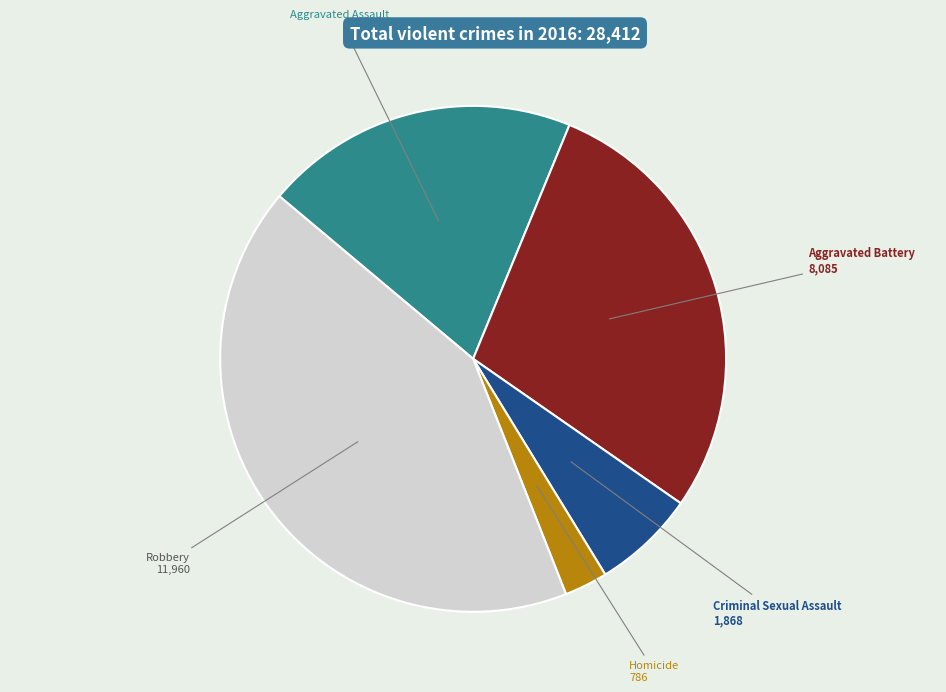

Is there any slice that represents more than half of the pie?

No